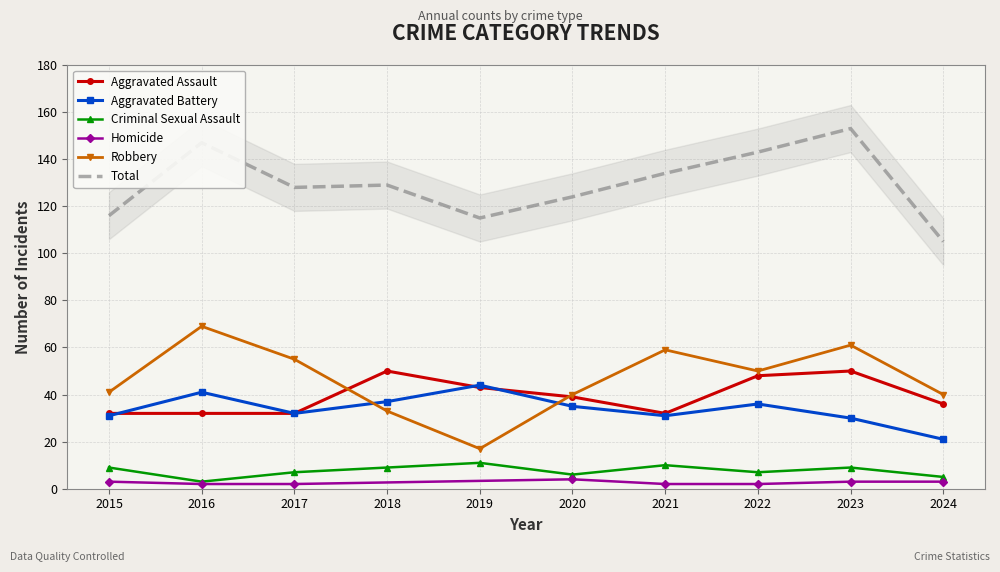

Reading left to right, extract all data points from this chart.

Aggravated Assault: 2015=32	2016=32	2017=32	2018=50	2019=43	2020=39	2021=32	2022=48	2023=50	2024=36
Aggravated Battery: 2015=31	2016=41	2017=32	2018=37	2019=44	2020=35	2021=31	2022=36	2023=30	2024=21
Criminal Sexual Assault: 2015=9	2016=3	2017=7	2018=9	2019=11	2020=6	2021=10	2022=7	2023=9	2024=5
Robbery: 2015=41	2016=69	2017=55	2018=33	2019=17	2020=40	2021=59	2022=50	2023=61	2024=40
Total: 2015=116	2016=147	2017=128	2018=129	2019=115	2020=124	2021=134	2022=143	2023=153	2024=105